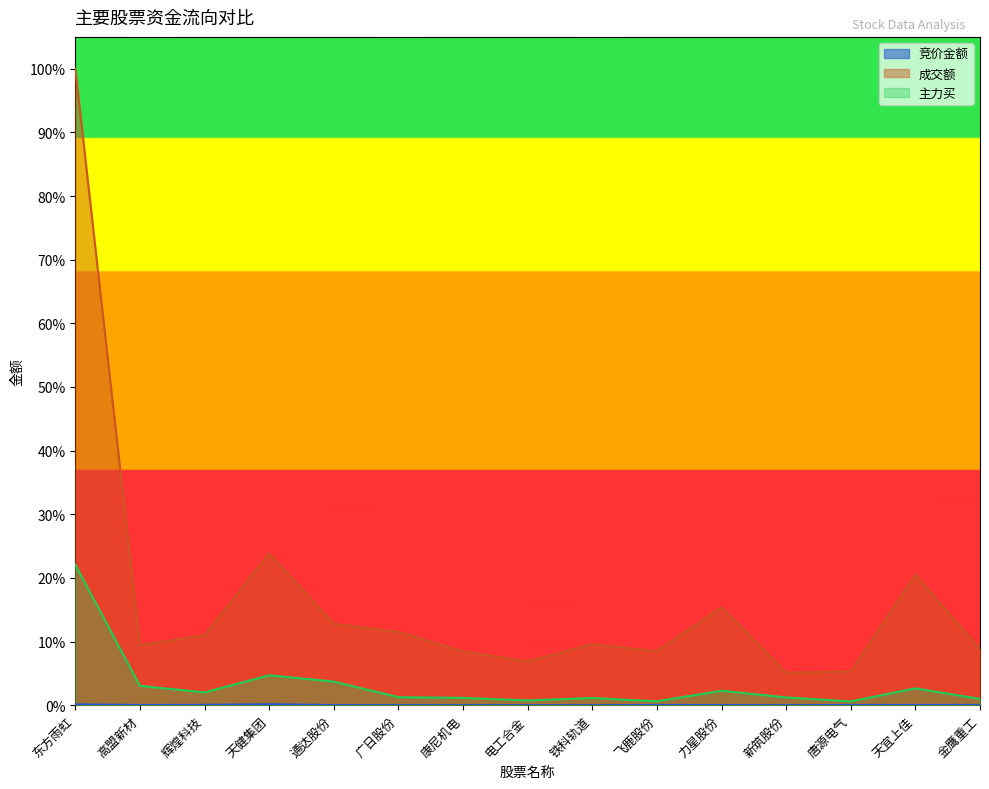

At how many categories does at least one series exceed 0?

15